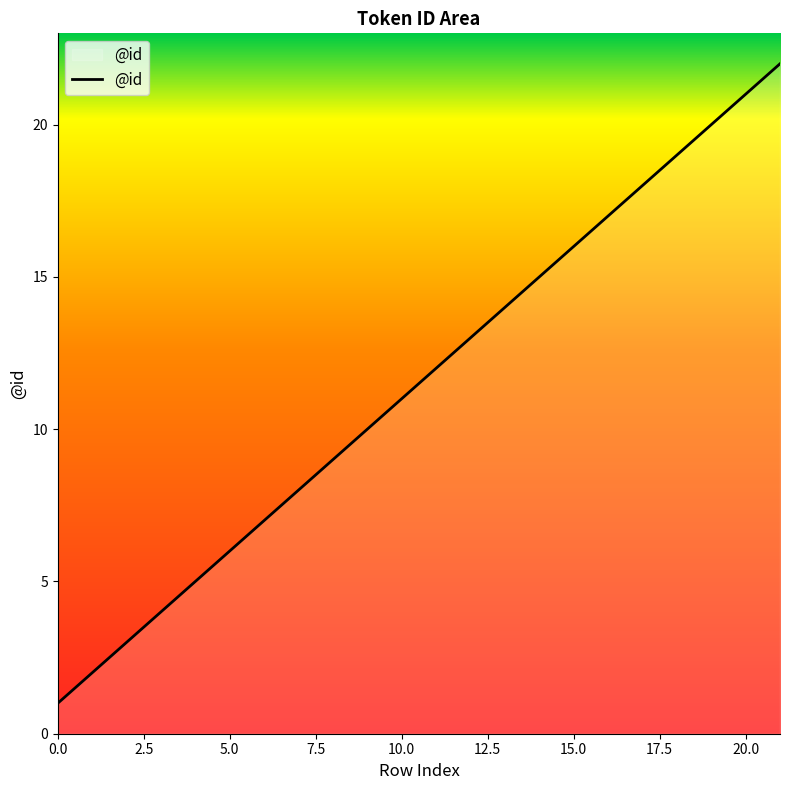

What is the difference between the maximum and minimum values?

21